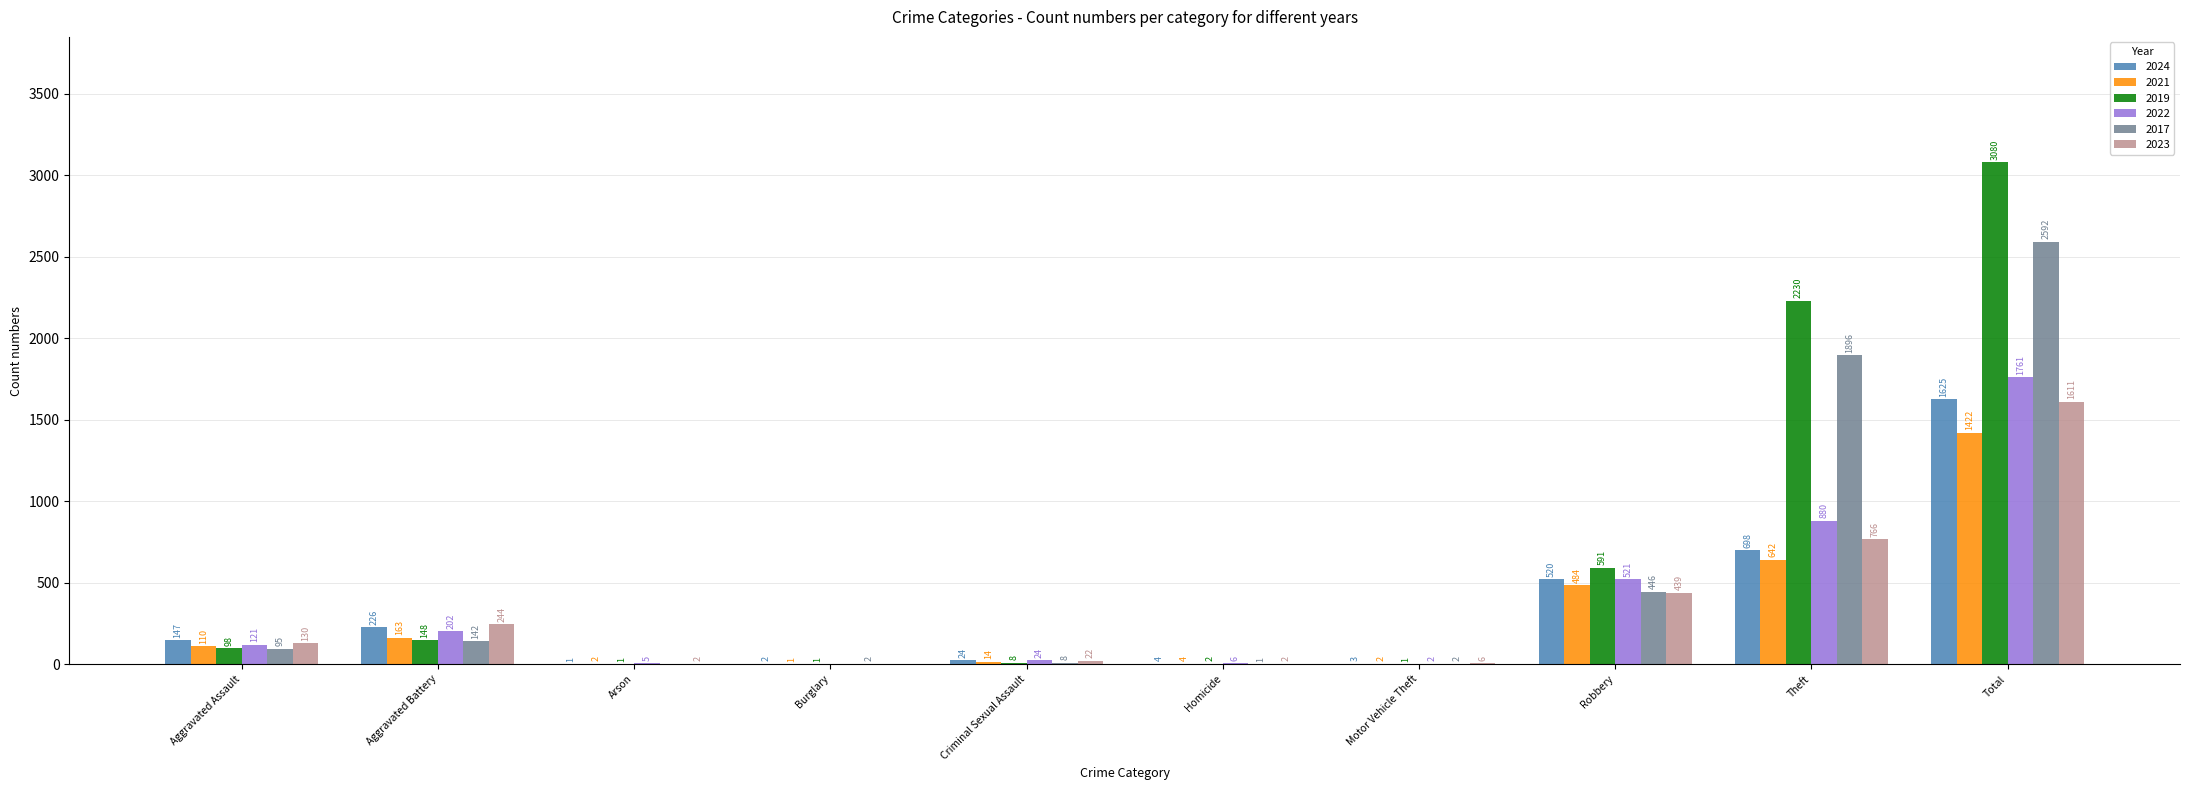

Is it true that 2017 equals 1 at Homicide?

True